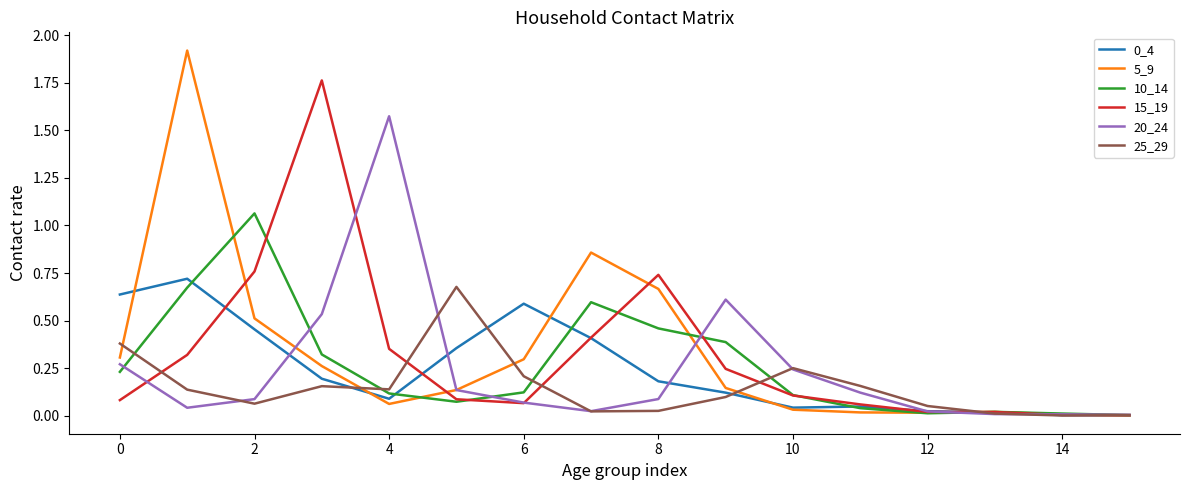

Which series has the largest range (max minus min)?

5_9